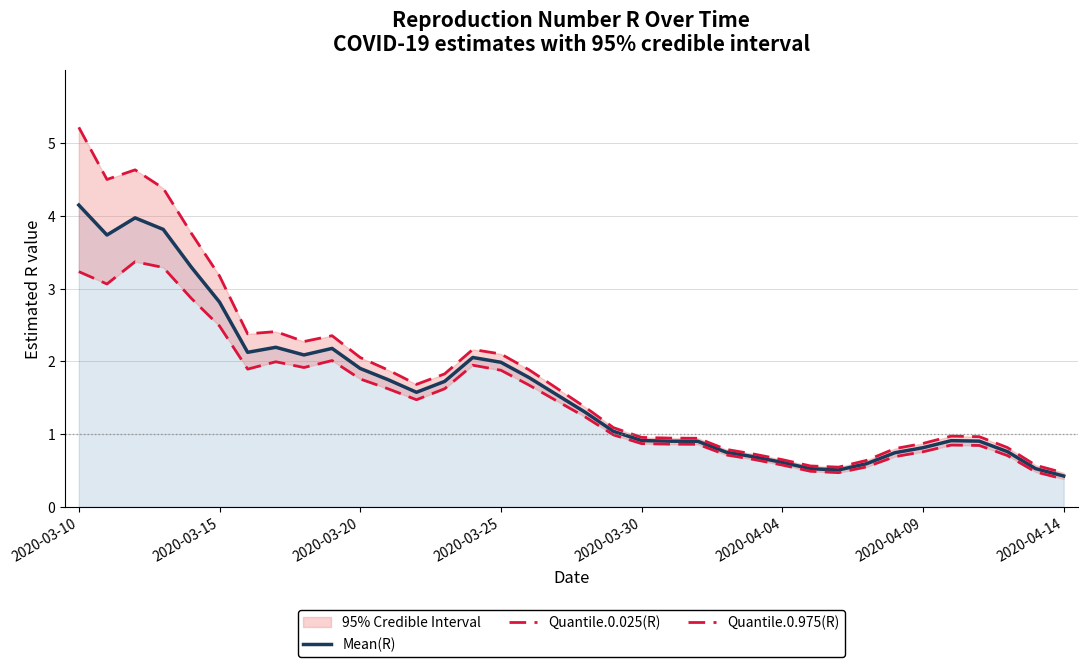

What is the highest value of the Mean(R) series?

4.1